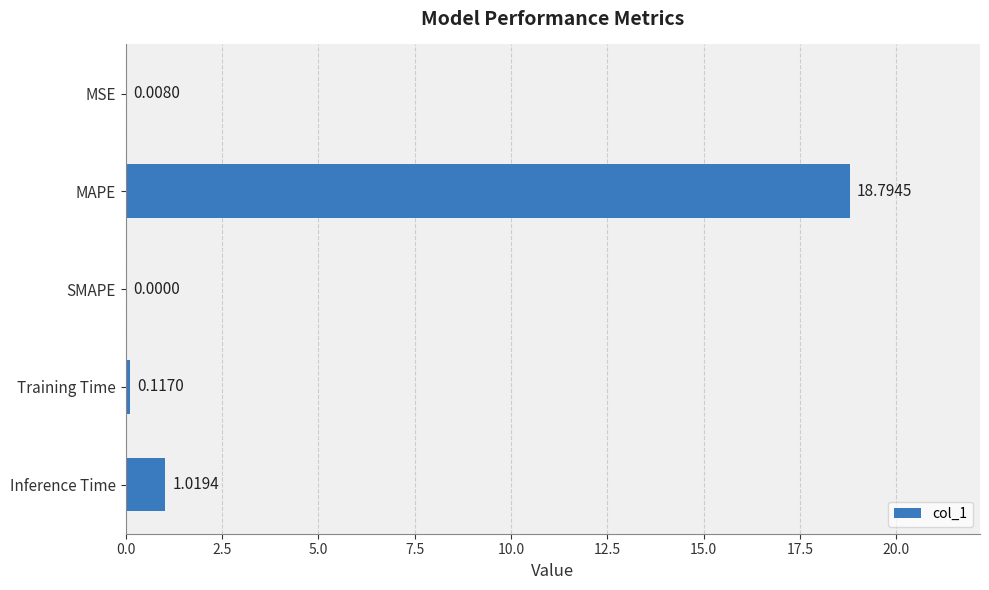

What is the change in value from MSE to Training Time?

+0.1